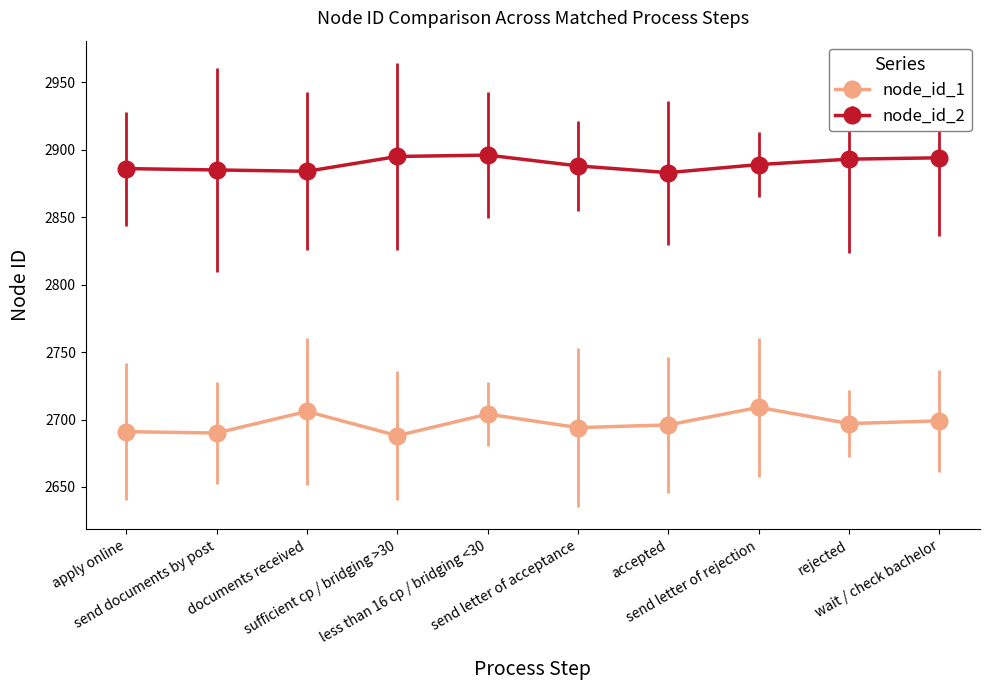

True or false: node_id_2 and node_id_1 cross at least once.

False